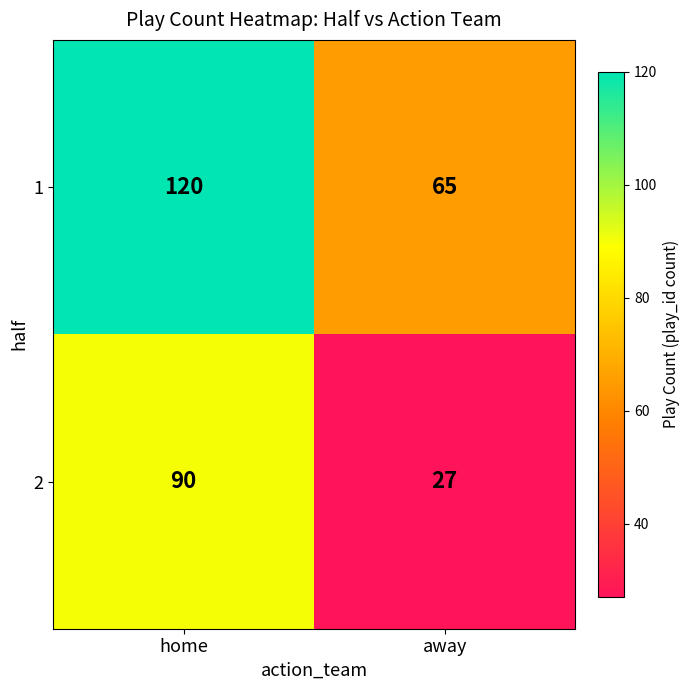

What is the difference between the maximum and minimum values in the 2 series?

63